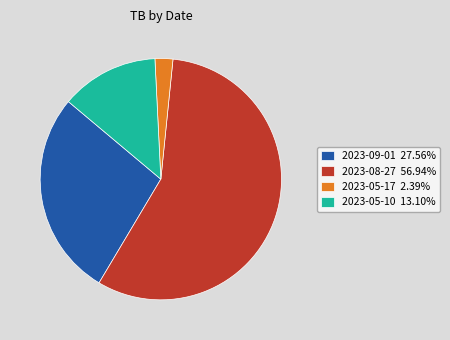

Which slice is the largest?

2023-08-27